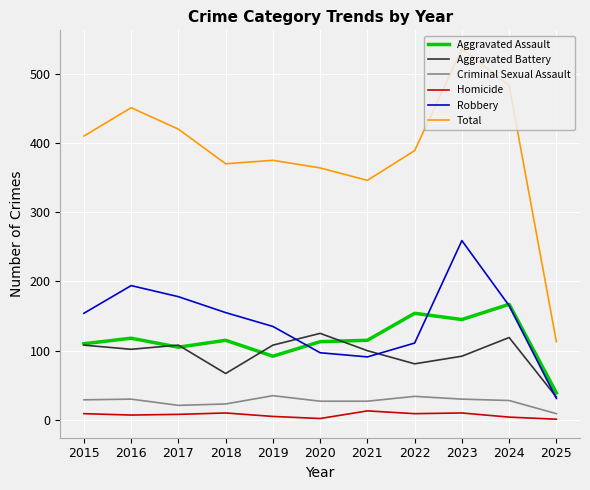

What is the average value of the Total series?

387